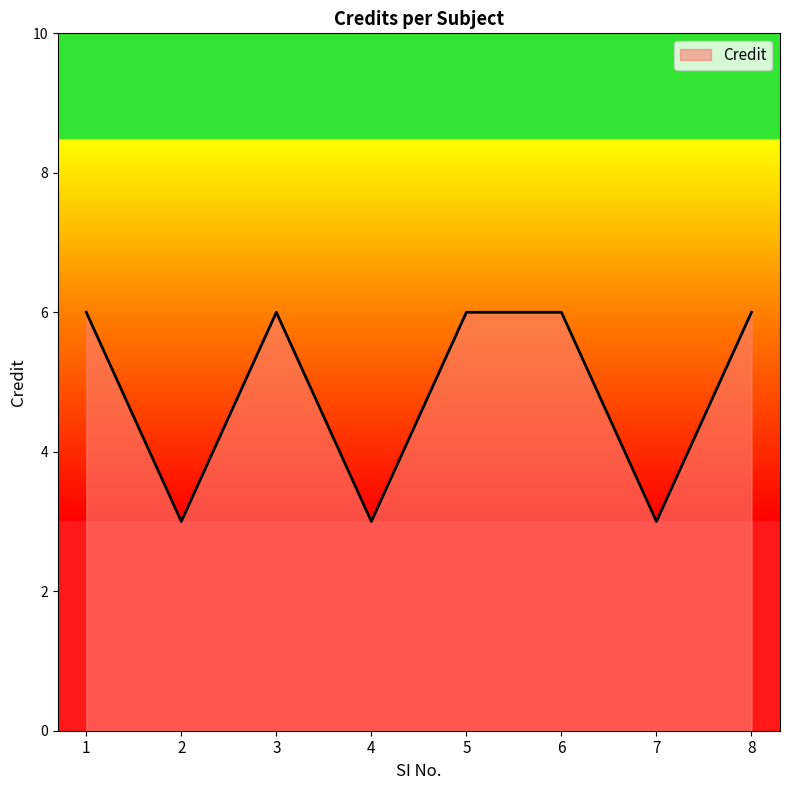

The chart shows a value of 6 at 6. True or false?

True